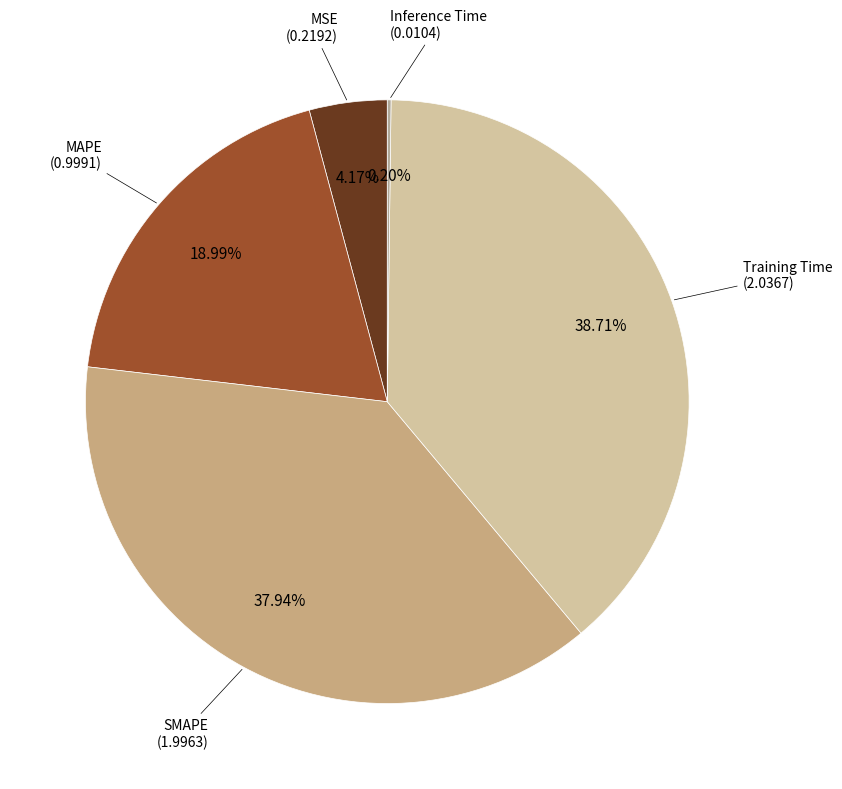

To the nearest percent, what is the difference between the largest and smallest slice percentages?

39%